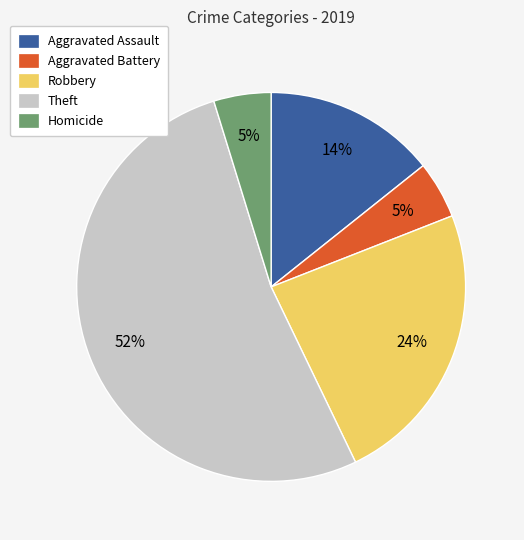

To the nearest percent, what is the average slice percentage?

20%